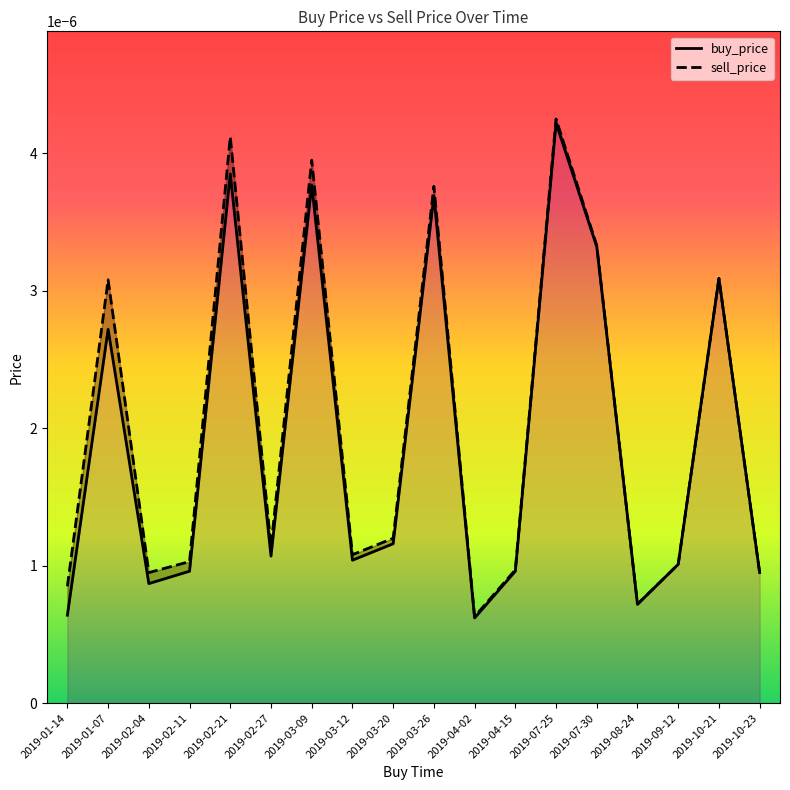

List the series in order of their overall mean, highest first.

sell_price, buy_price